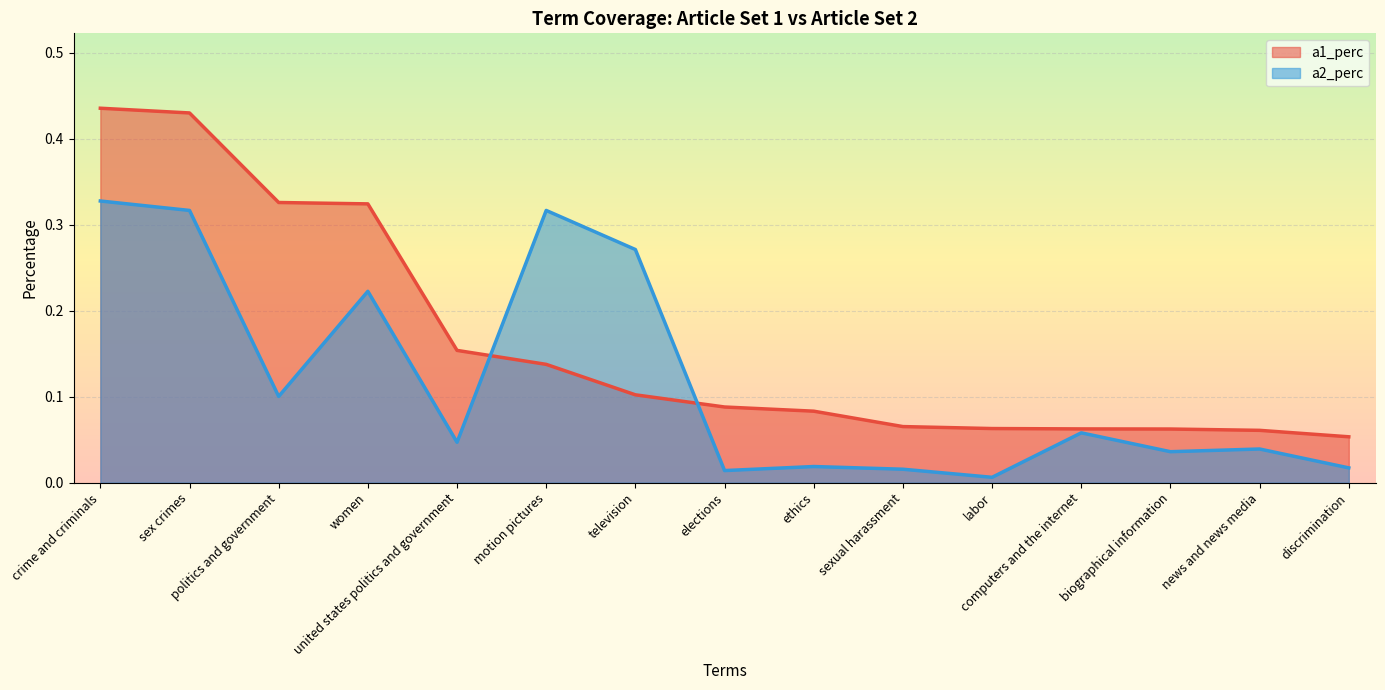

How many lines are shown in the chart?

2